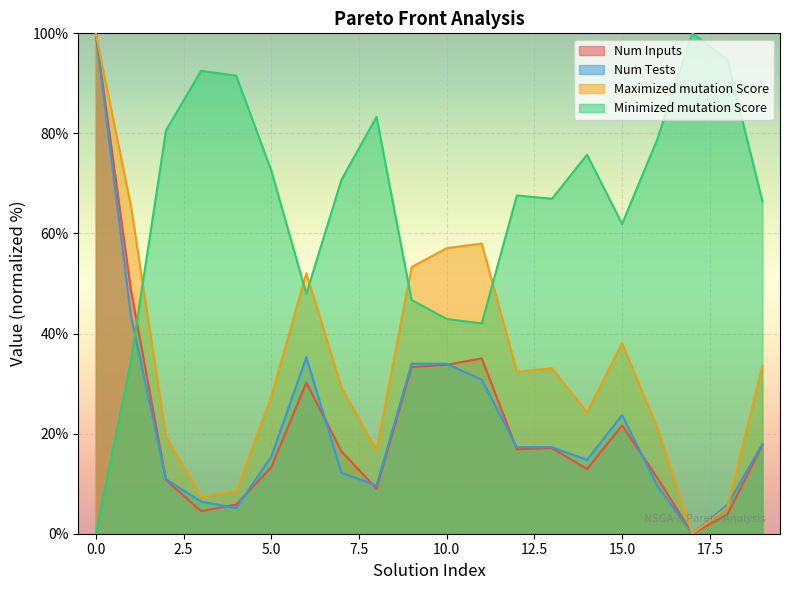

Reading left to right, list all the values displayed in this chart.

Num Inputs: 100.0	48.7	10.8	4.5	5.8	13.3	30.2	16.5	9.0	33.3	33.8	35.1	16.9	17.1	12.9	21.6	11.2	0.0	3.9	17.7
Num Tests: 100.0	43.6	10.9	6.4	5.1	15.4	35.3	12.2	9.6	34.0	34.0	30.8	17.3	17.3	14.7	23.7	9.6	0.0	5.8	17.9
Maximized mutation Score: 100.0	65.5	19.4	7.5	8.5	27.4	52.1	29.3	16.7	53.3	57.1	58.0	32.4	33.1	24.3	38.1	21.2	0.0	5.3	33.6
Minimized mutation Score: 0.0	34.5	80.6	92.5	91.5	72.6	47.9	70.7	83.3	46.7	42.9	42.0	67.6	66.9	75.7	61.9	78.8	100.0	94.7	66.4